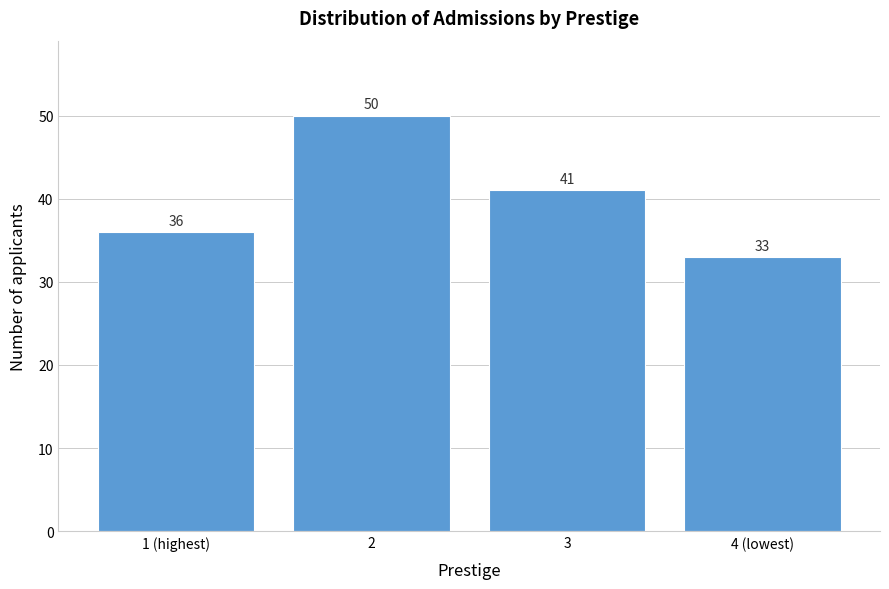

Reading left to right, list all the values displayed in this chart.

36	50	41	33